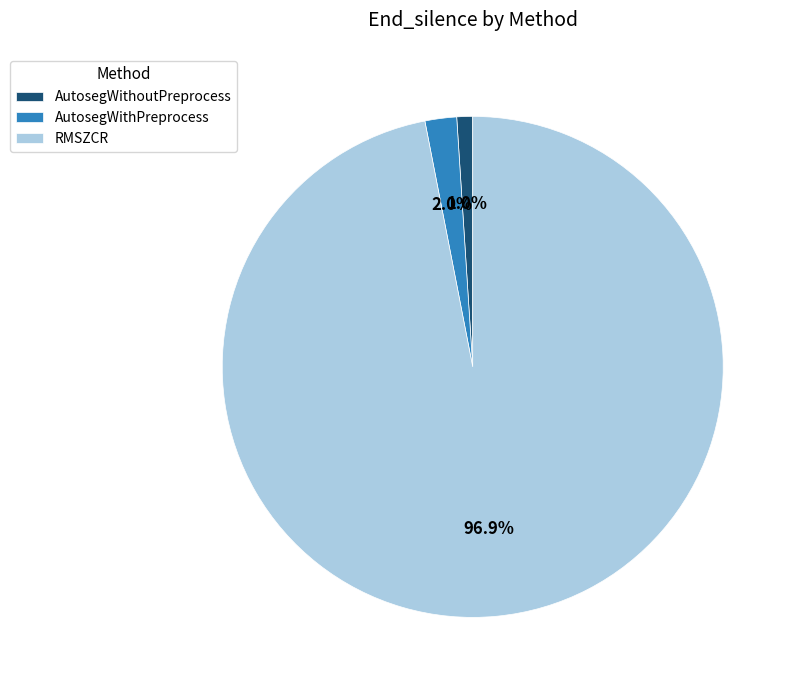

Does AutosegWithoutPreprocess represent more than half of the total?

No